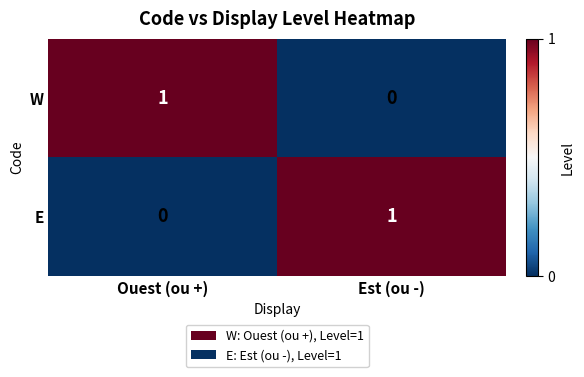

Rank the categories by E value from lowest to highest.

Ouest (ou +), Est (ou -)